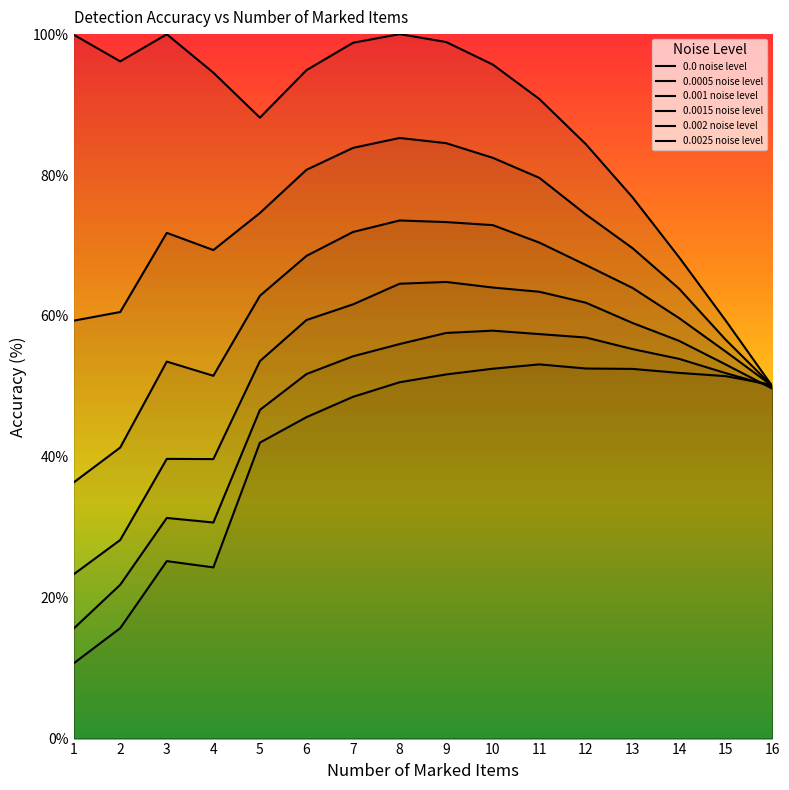

How many interior local valleys does the 0.0015 noise level series have?

1